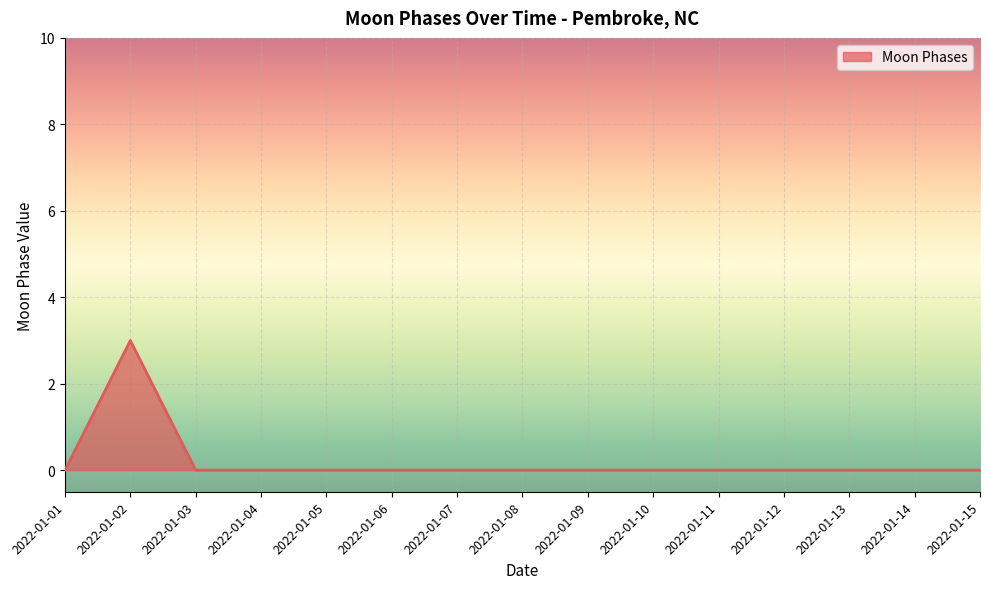

The value at 2022-01-05 is 0. True or false?

True